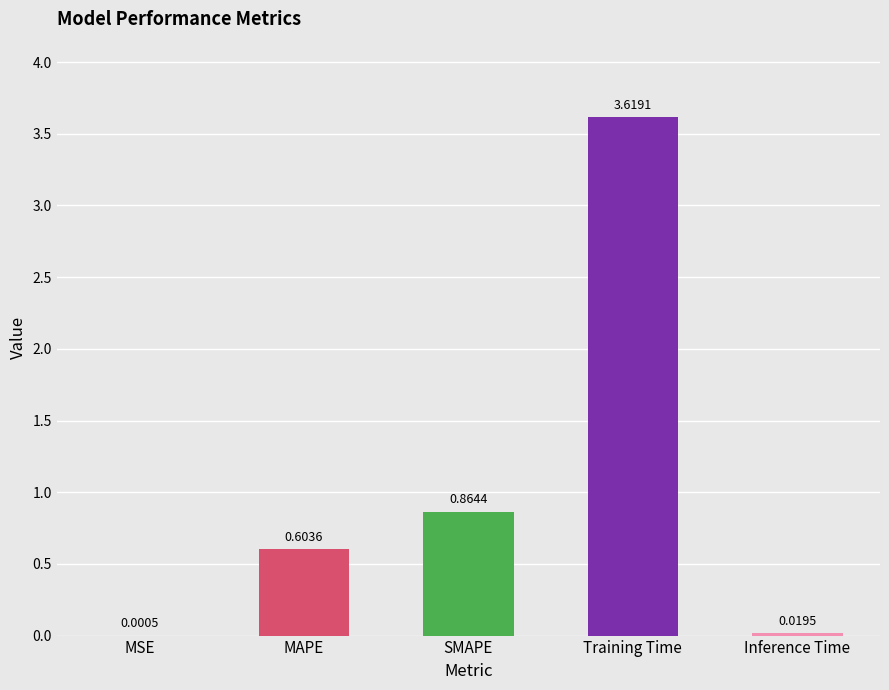

Are the bars horizontal?

No